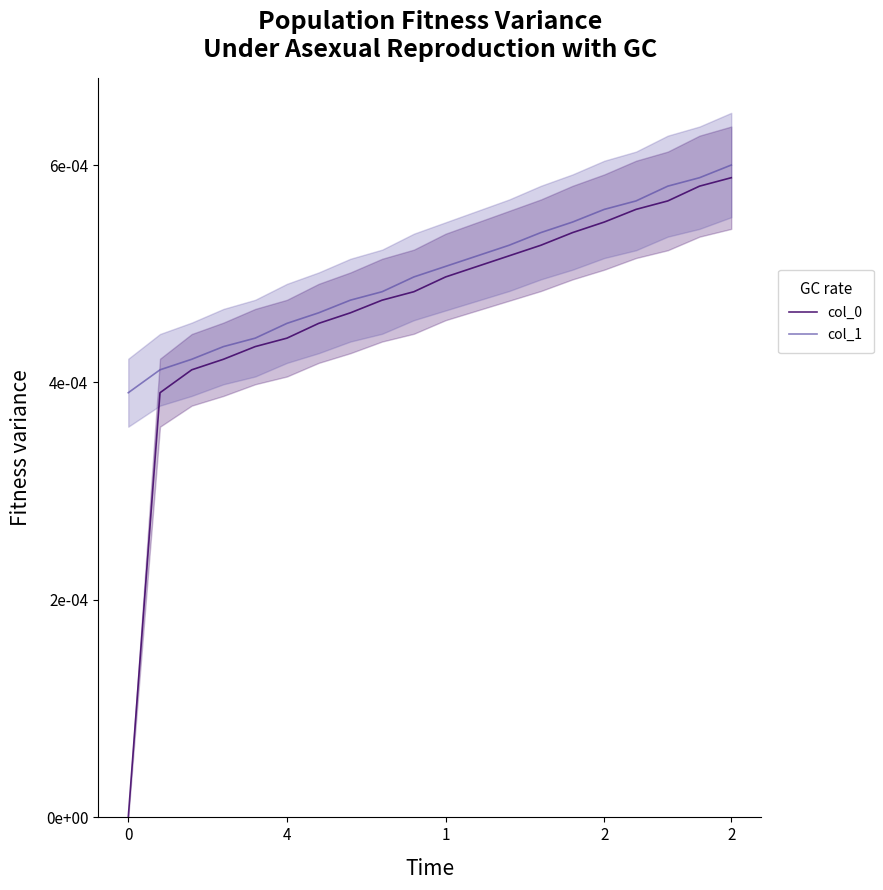

True or false: col_1 has a value of 0.0 at 8.

False